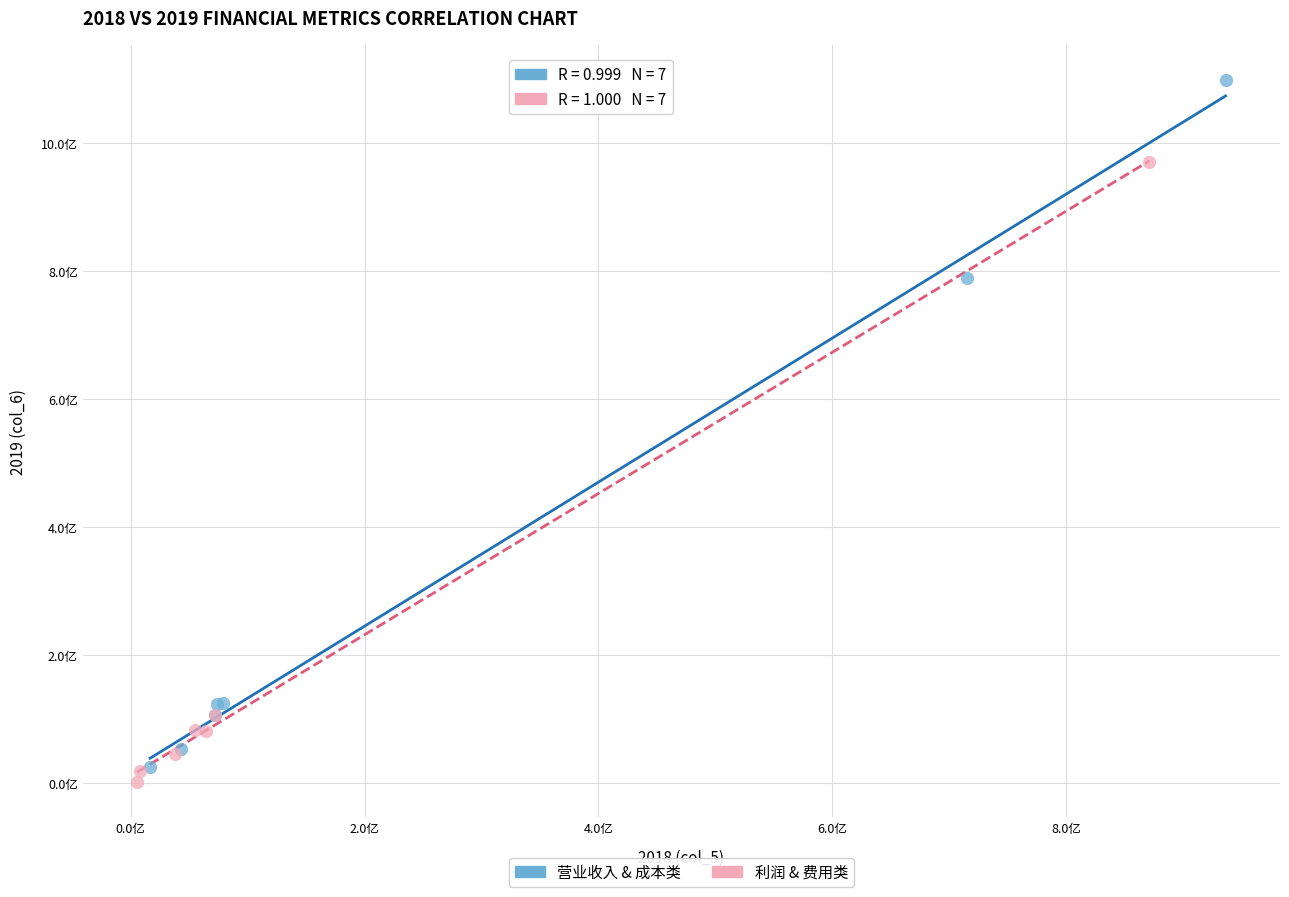

Which series has the largest Y range (max minus min)?

营业收入 & 成本类